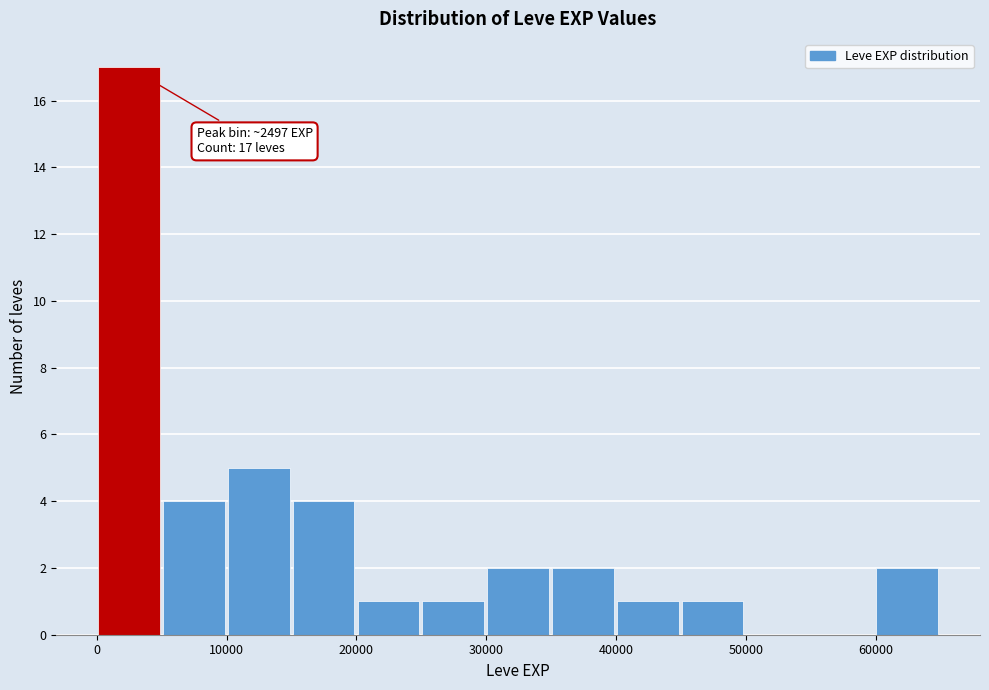

Over which range of the x-axis is the bar tallest?

0 to 5000